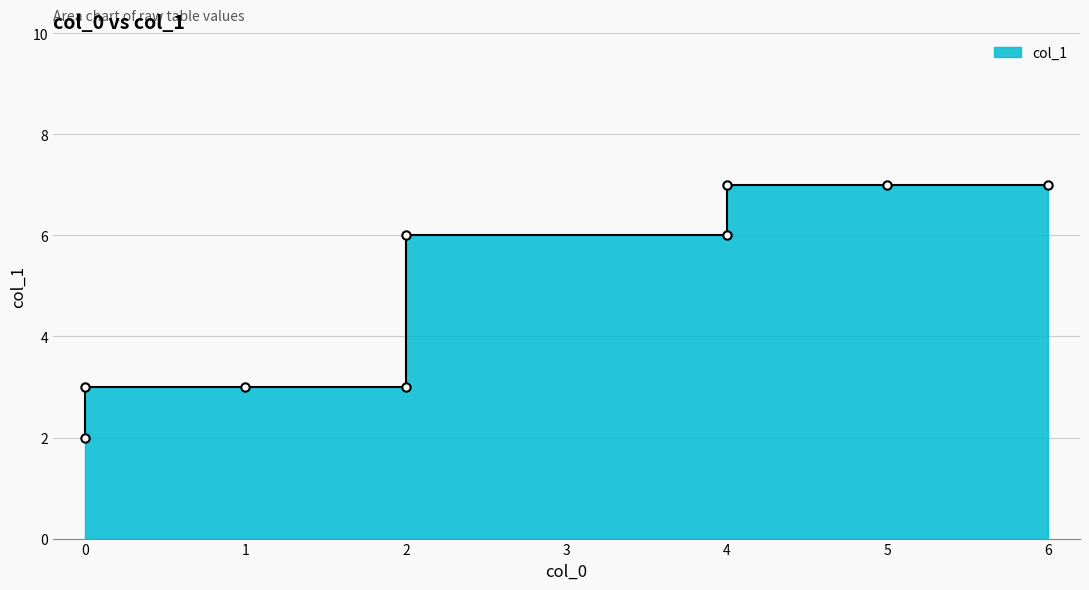

List the labels in order of value, largest first.

5, 6, 4, 2, 4, 2, 1, 0, 0